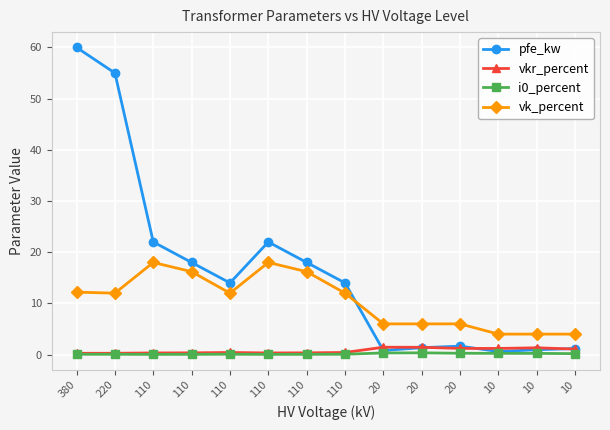

What is the difference between the highest and lowest values at 380?

59.9